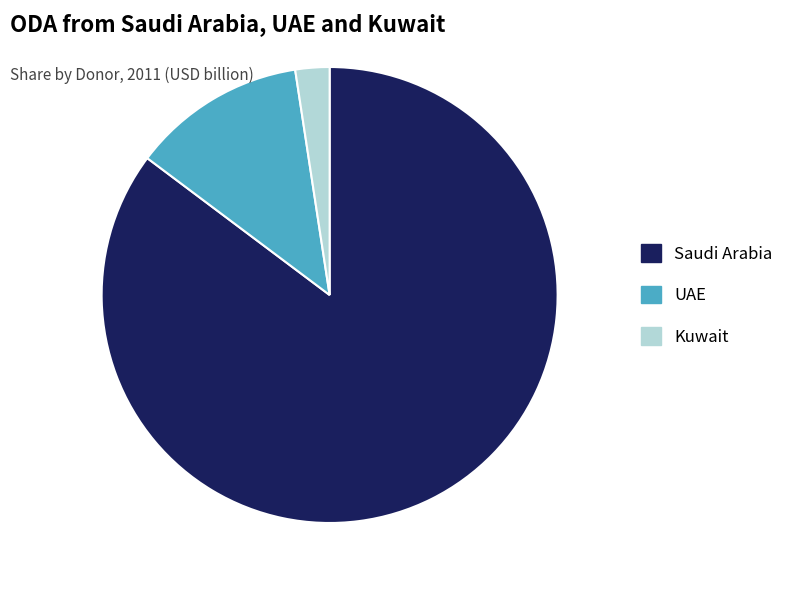

Which slice represents more than half of the pie?

Saudi Arabia